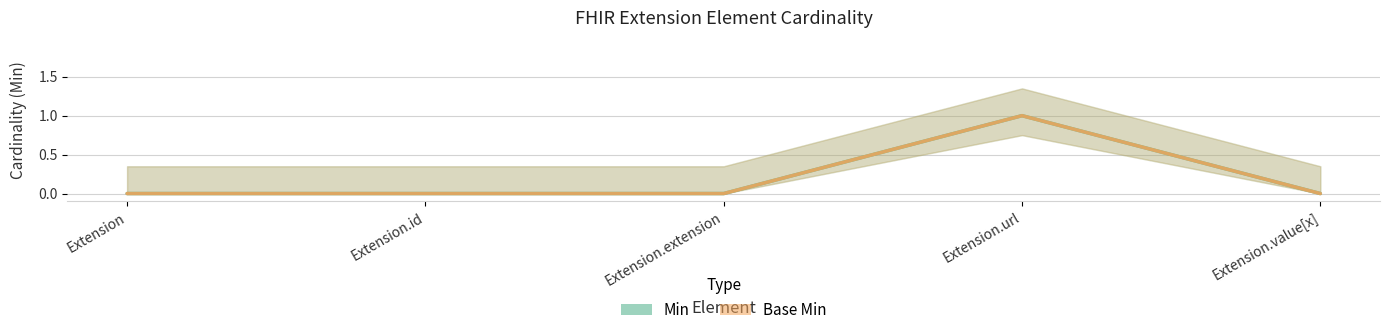

Reading left to right, transcribe all the data shown in this chart.

Min: 0	0	0	1	0
Base Min: 0	0	0	1	0